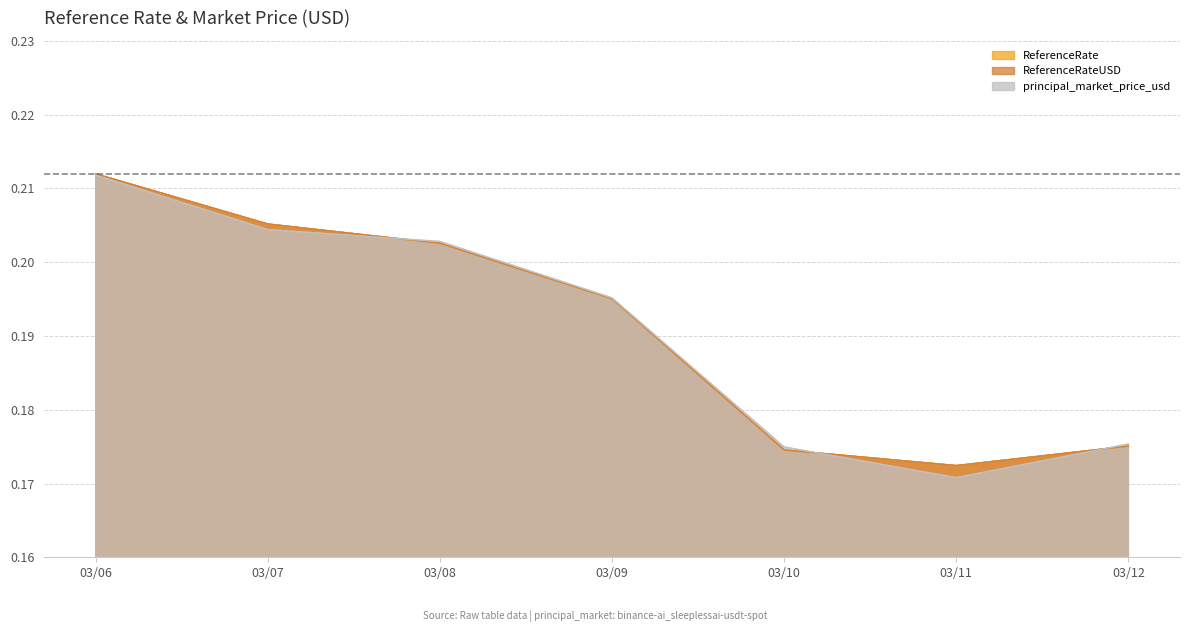

Reading right to left, what are all the values shown in this chart?

ReferenceRate: 0.2	0.2	0.2	0.2	0.2	0.2	0.2
ReferenceRateUSD: 0.2	0.2	0.2	0.2	0.2	0.2	0.2
principal_market_price_usd: 0.2	0.2	0.2	0.2	0.2	0.2	0.2